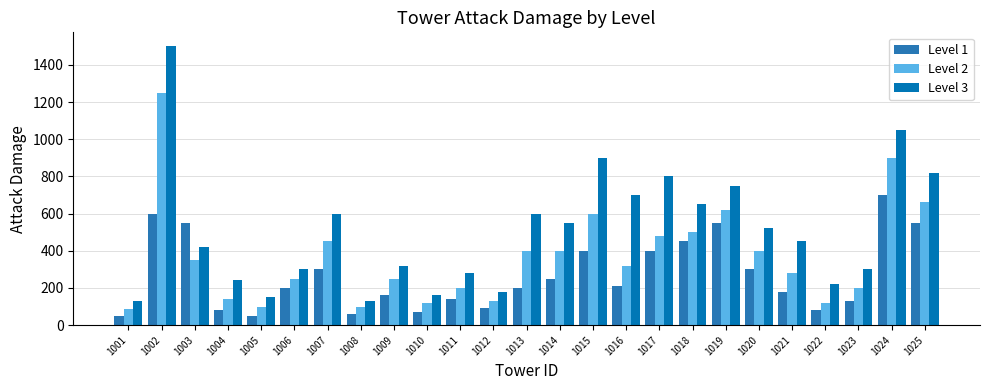

What is the difference between the Level 2 values at 1008 and 1025?

560